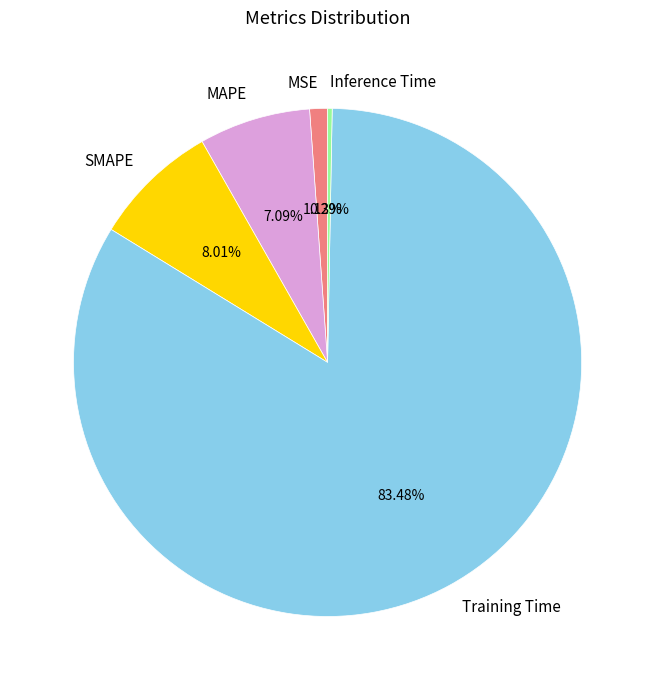

Combined, what portion of the pie is MAPE and Inference Time?

7.4%